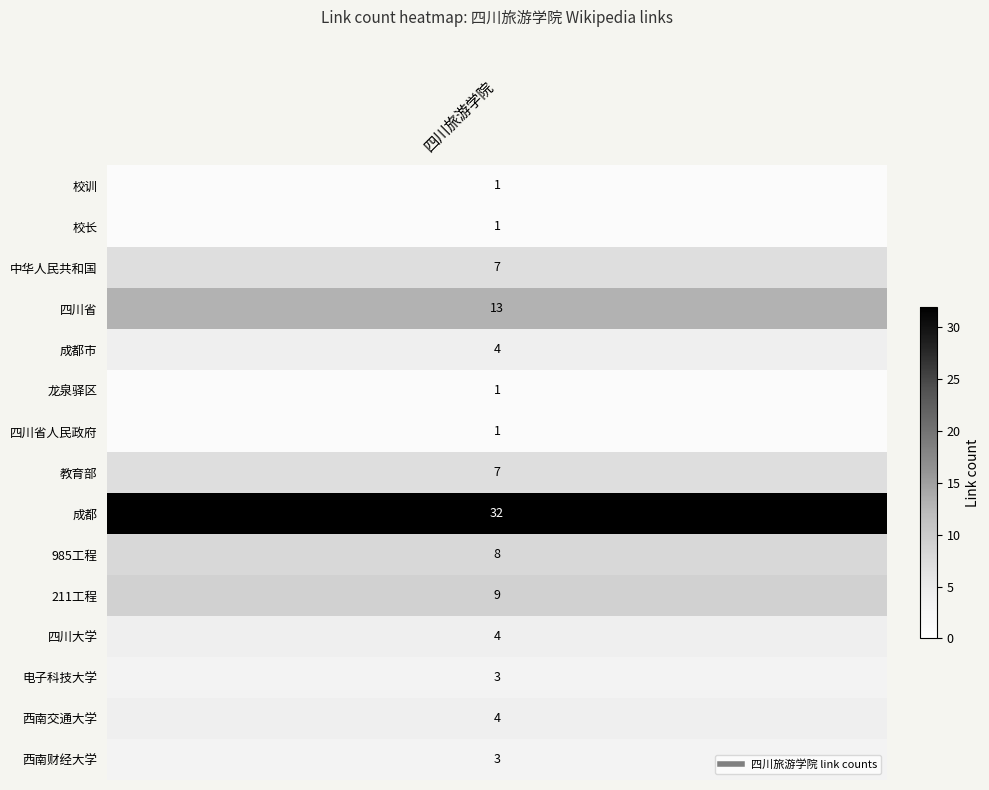

Rank the series by their maximum value, from highest to lowest.

成都, 四川省, 211工程, 985工程, 中华人民共和国, 教育部, 成都市, 四川大学, 西南交通大学, 电子科技大学, 西南财经大学, 校训, 校长, 龙泉驿区, 四川省人民政府